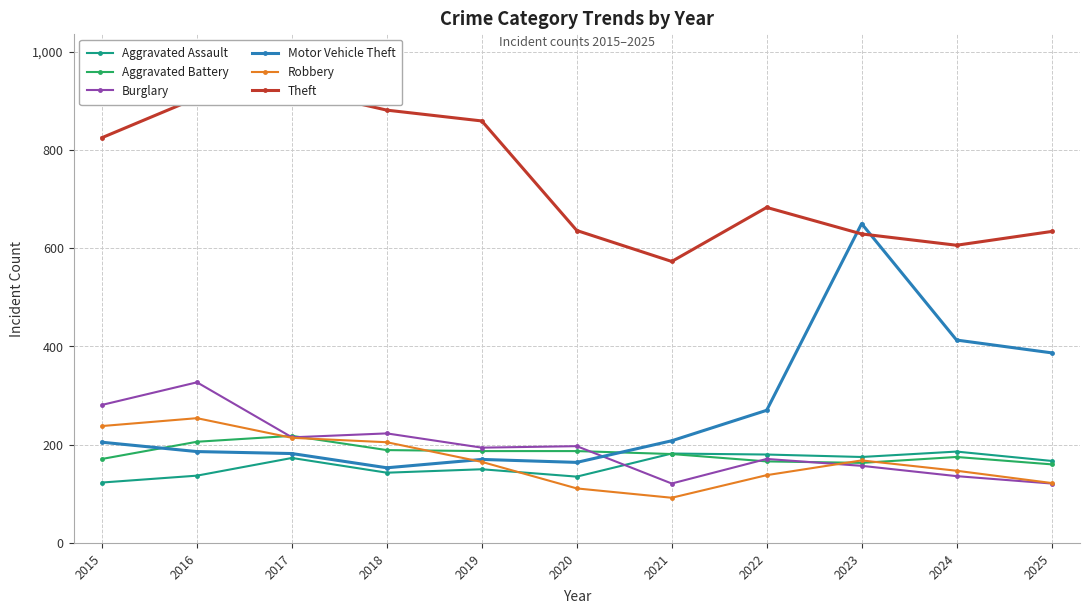

Where is the first local minimum for Burglary?

2017